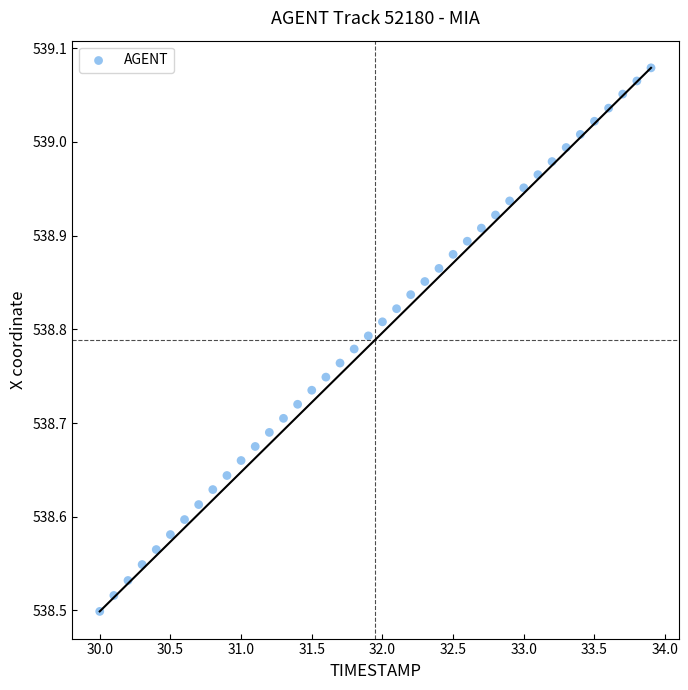

What is the range of Y values (max minus min)?

0.6